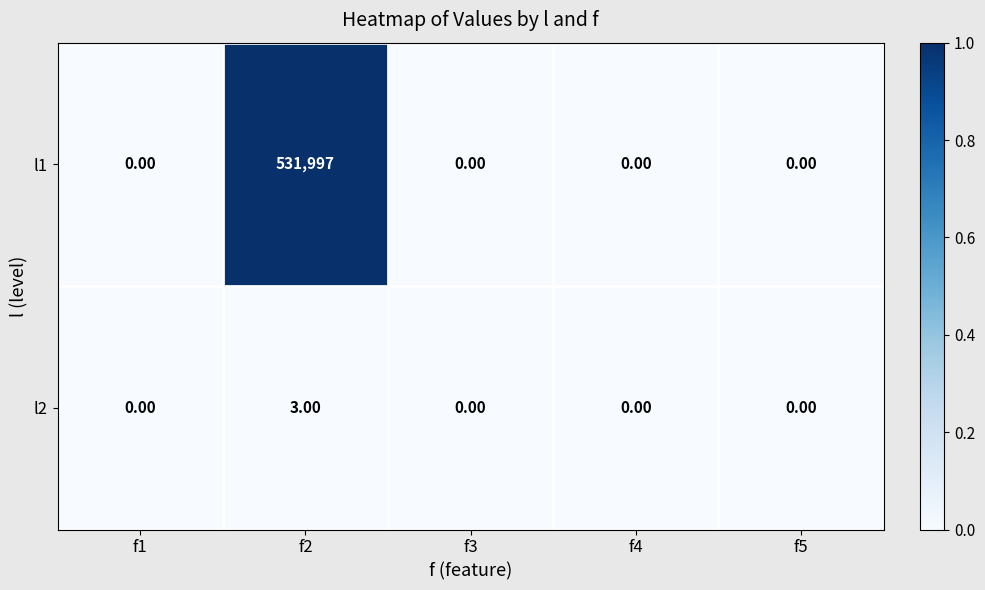

How many values in the l2 series exceed 0?

1